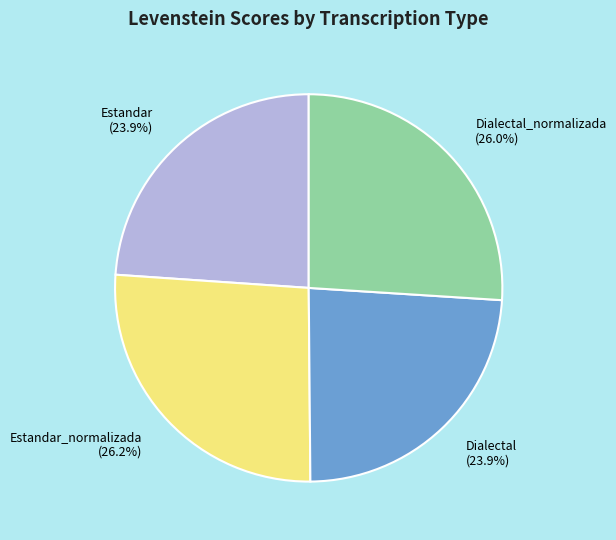

Between Estandar_normalizada and Estandar, which is larger?

Estandar_normalizada